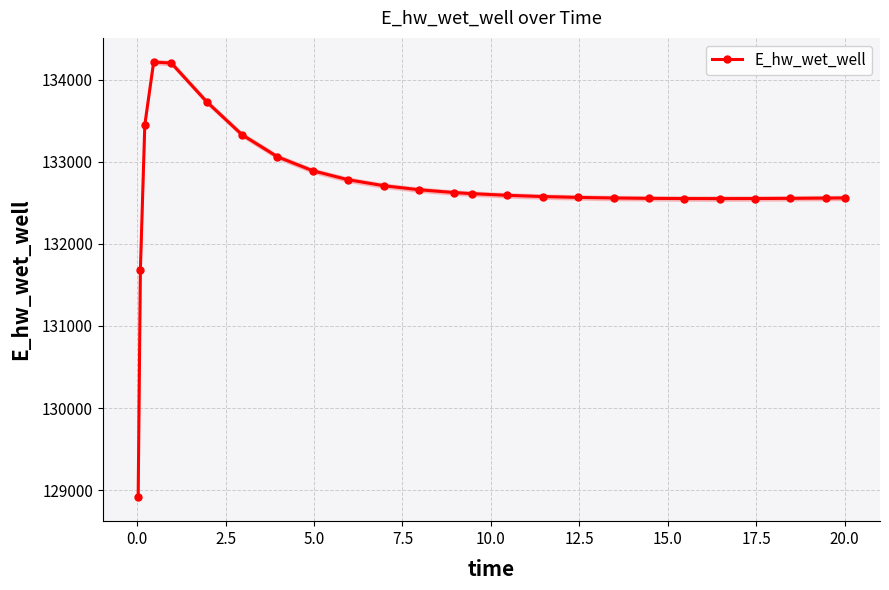

What is the minimum value for E_hw_wet_well?

128916.1